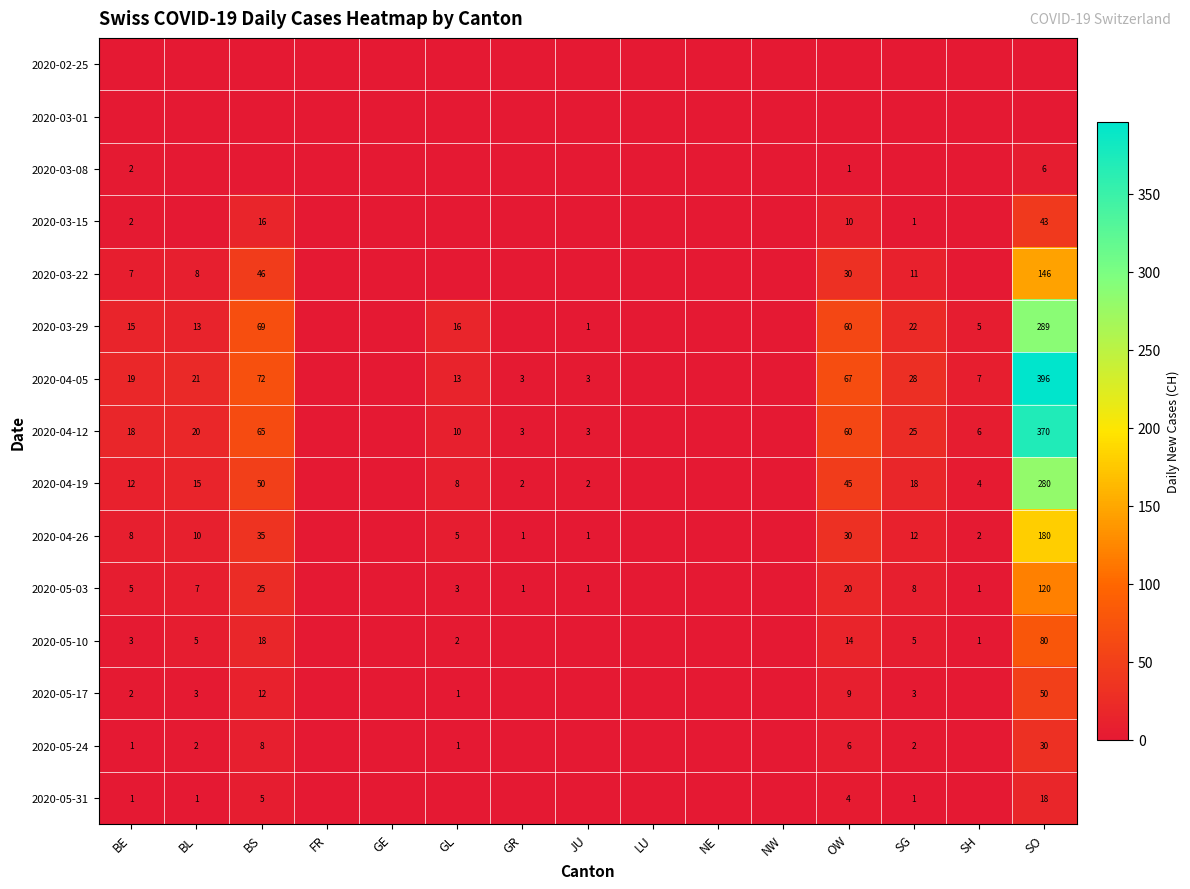

What is the sum of the 2020-04-12 values at JU and GL?

13